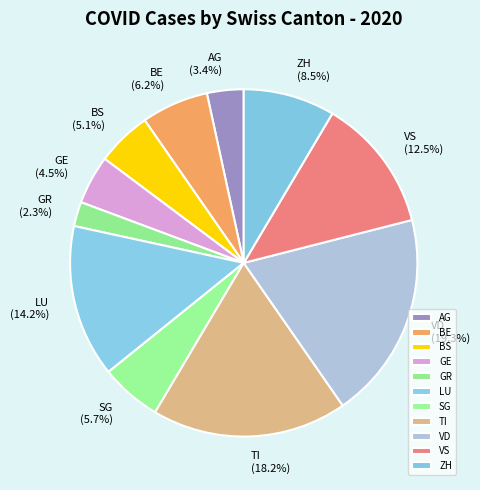

Does BE represent more than half of the total?

No